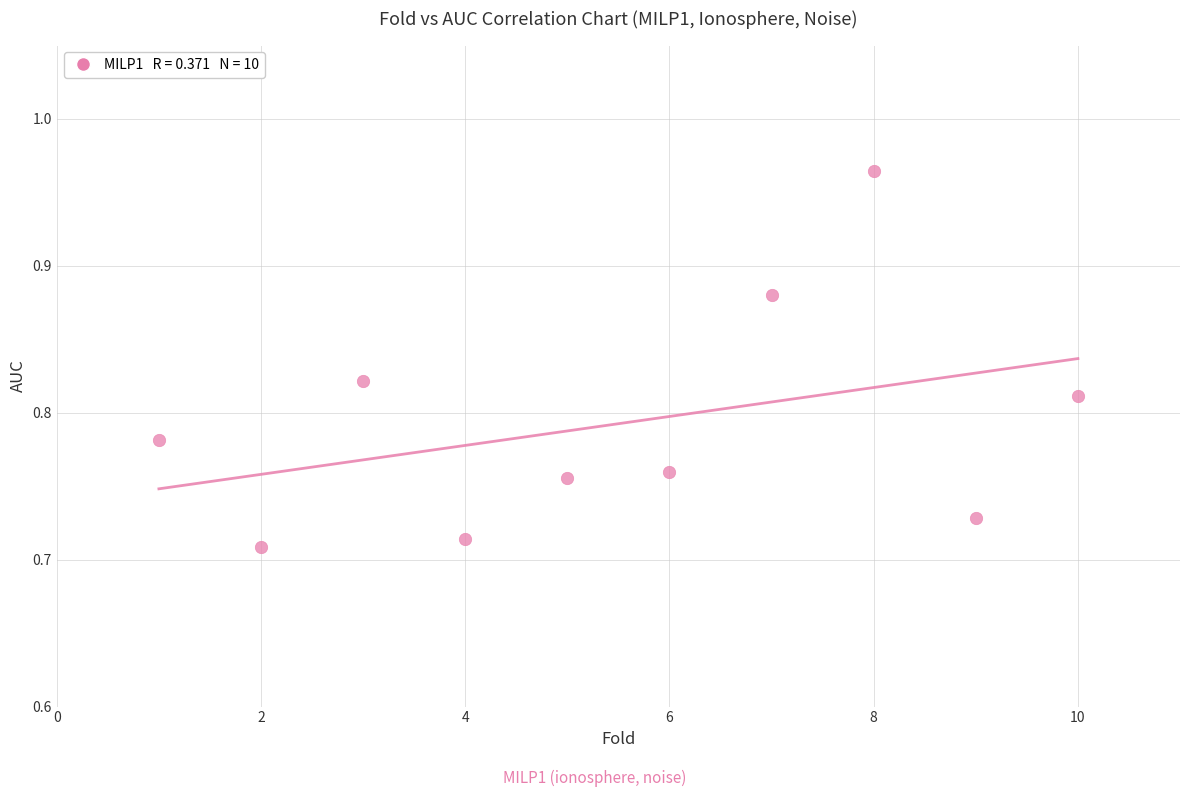

What is the range of Y values (max minus min)?

0.3